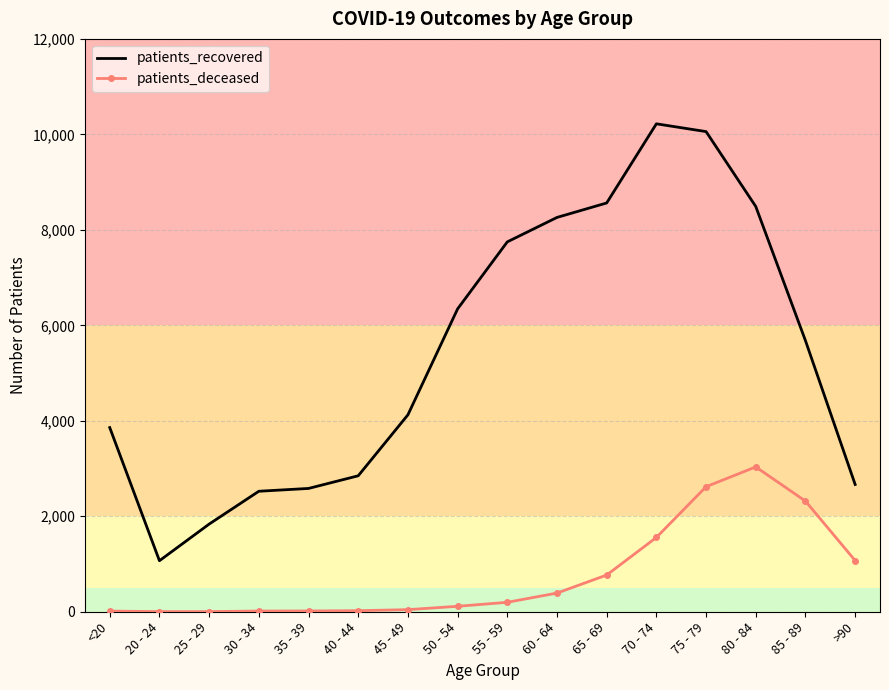

What position from the right is 60 - 64?

7